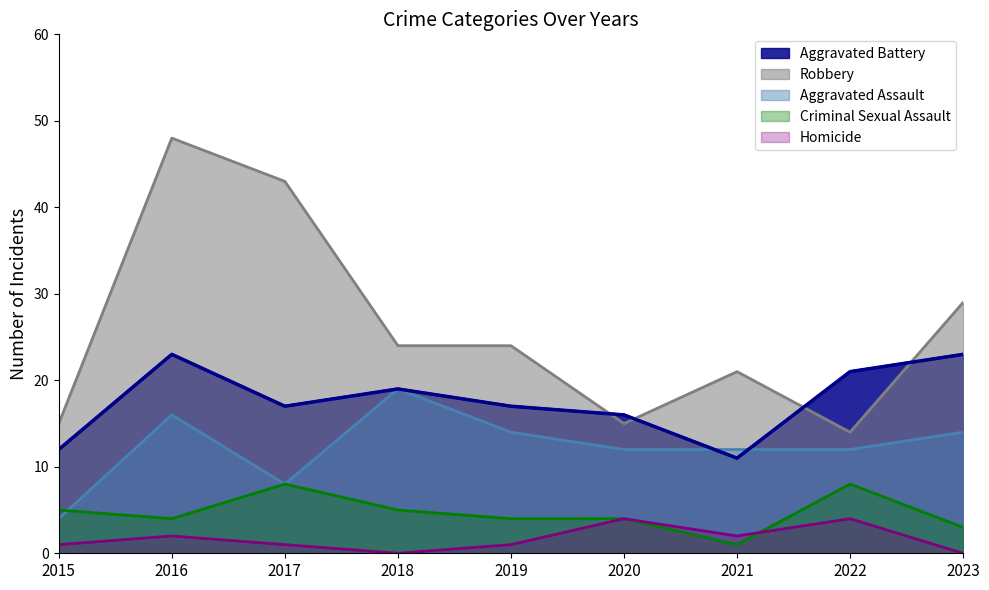

Which category has the highest value in the Criminal Sexual Assault series?

2017